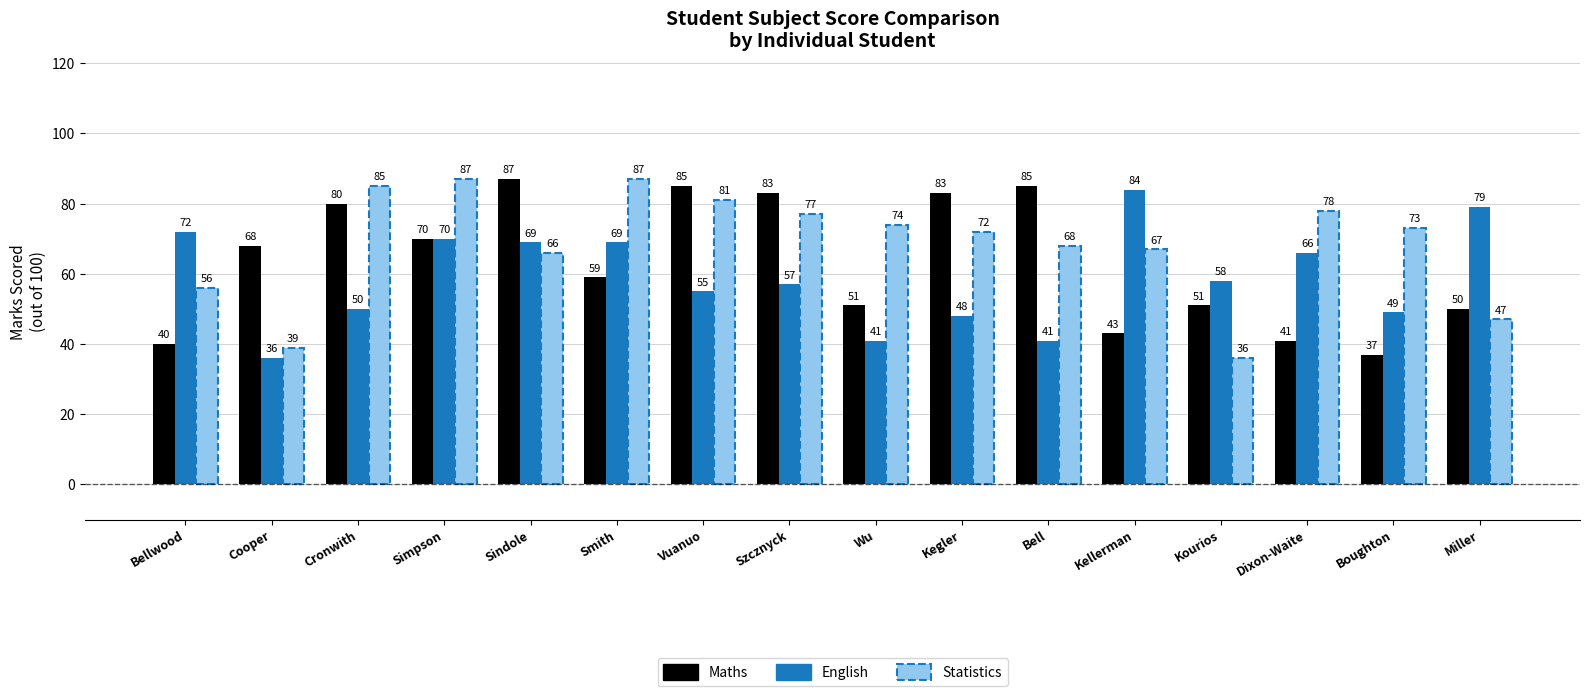

Which series has the largest total across all categories?

Statistics